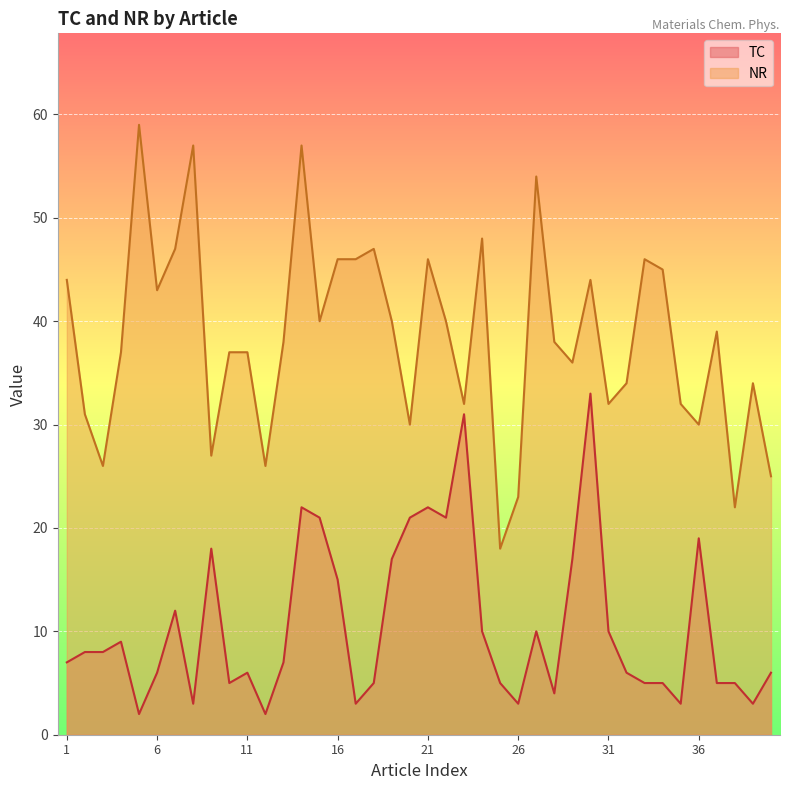

The TC series shows 5 at 10. True or false?

True